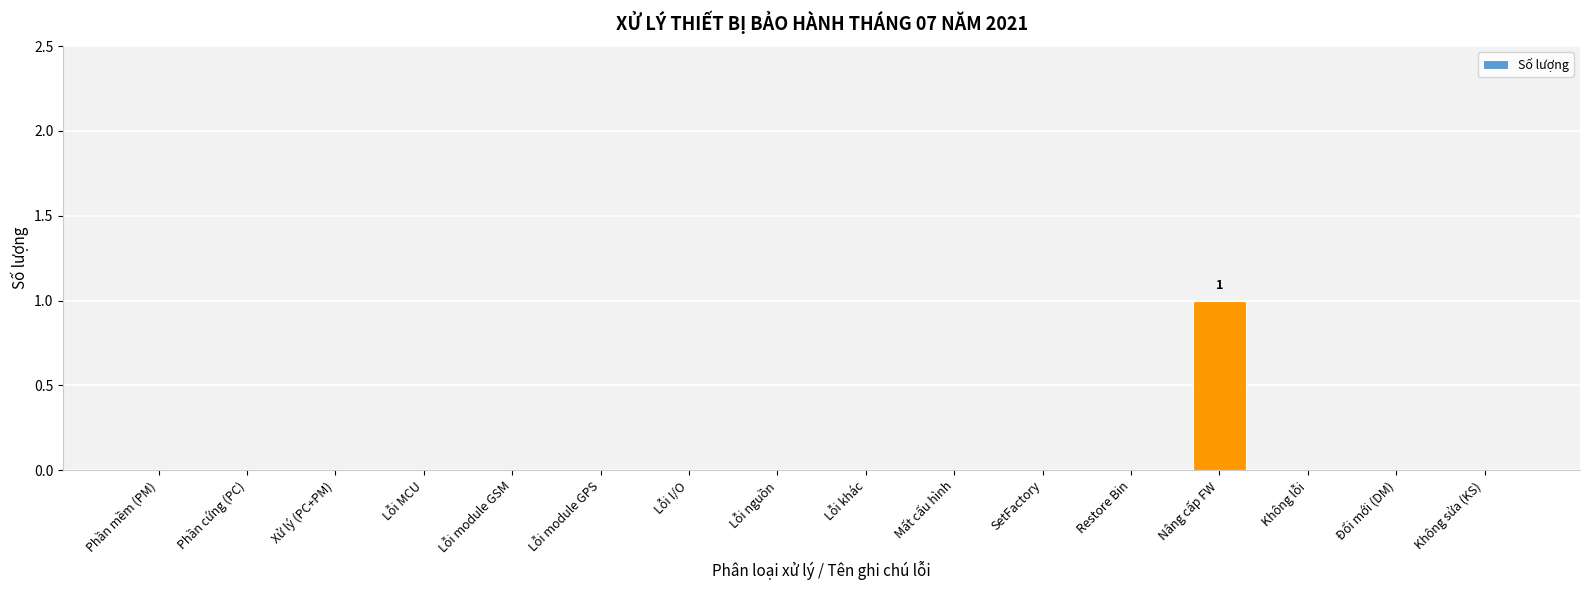

True or false: the data shows 0 at SetFactory.

True